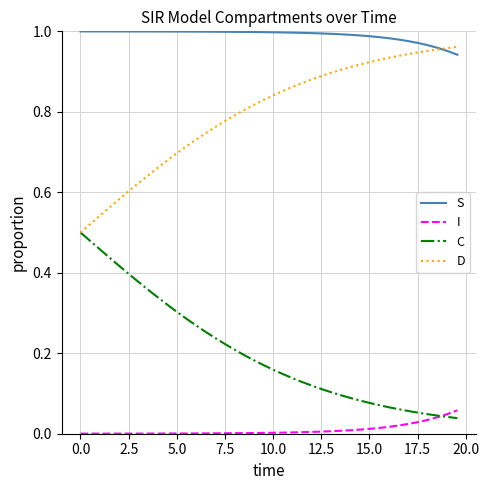

True or false: I and D intersect in this chart.

False